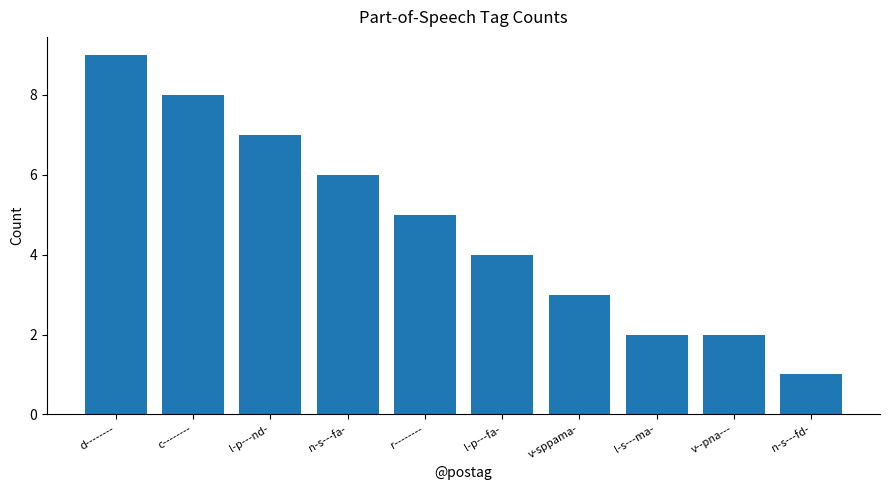

Which has a higher value, l-p---nd- or n-s---fa-?

l-p---nd-